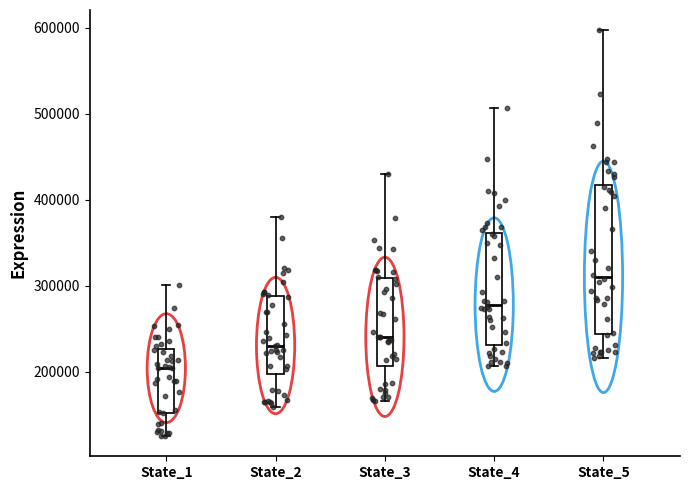

Reading left to right, transcribe this box plot: for each box, give where its median line is, the range the box spans, and where its two whiskers end, as read against the y-axis. The values are not printed on the chart, so give them approximately, as read against the axis.

State_1: median 200000, box 150000 to 230000, whiskers 130000 to 300000
State_2: median 230000, box 200000 to 290000, whiskers 160000 to 380000
State_3: median 240000, box 210000 to 310000, whiskers 170000 to 430000
State_4: median 280000, box 230000 to 360000, whiskers 210000 to 510000
State_5: median 310000, box 240000 to 420000, whiskers 220000 to 600000